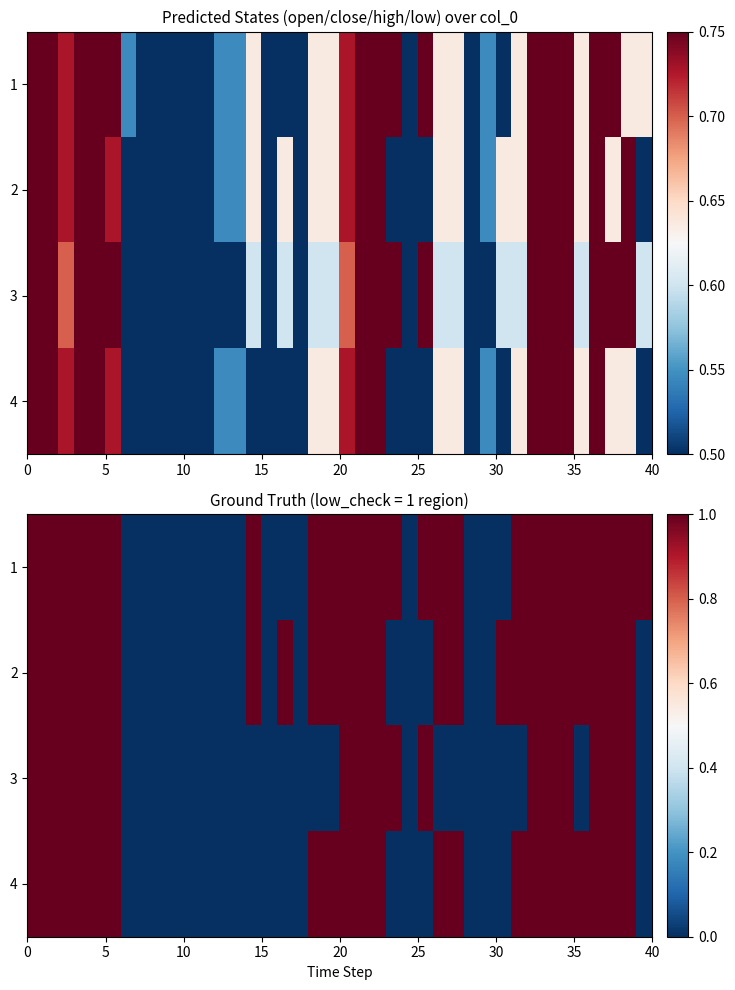

Which series changed the most between 10 and 34?

row_0